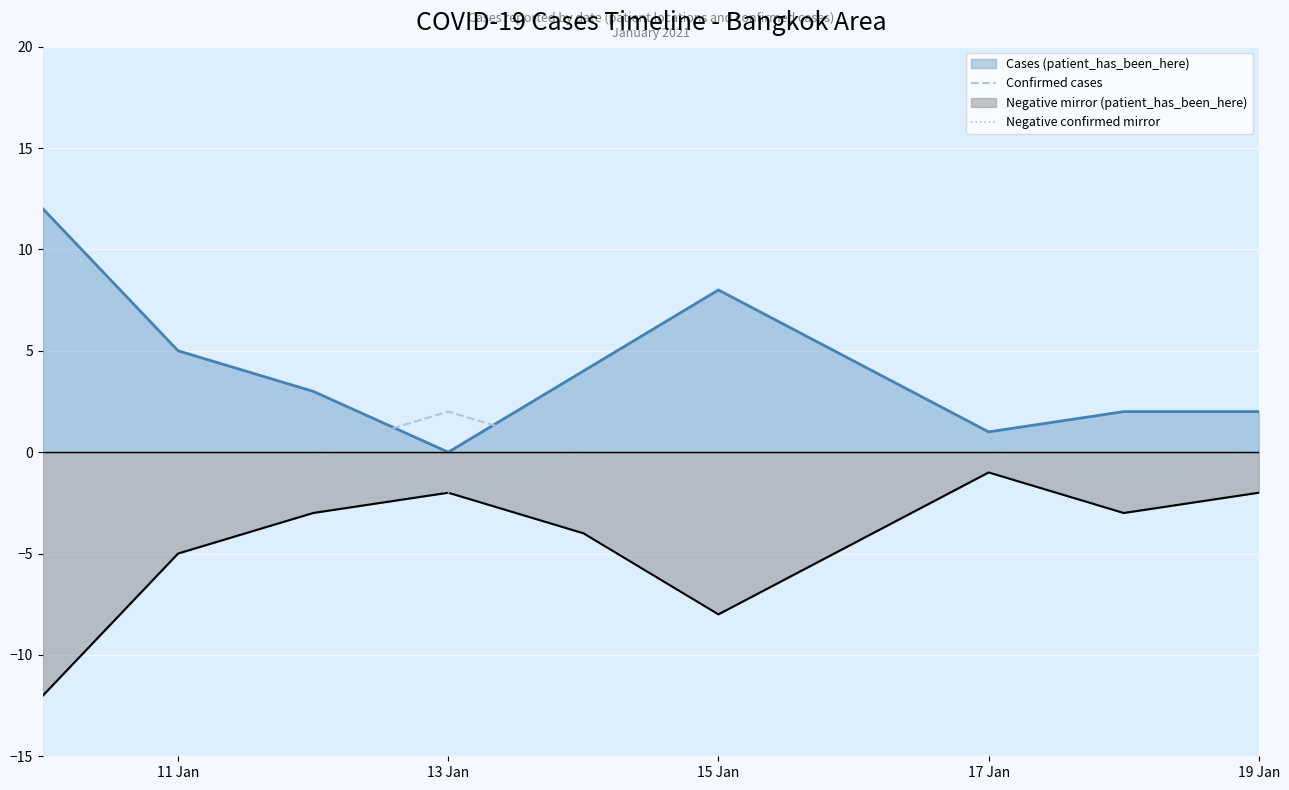

What is the lowest value of the Negative confirmed mirror series?

-2